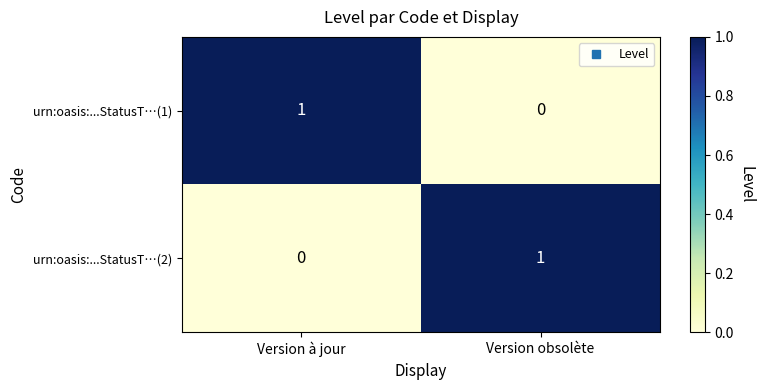

Which category has the highest value in the urn:oasis:...StatusT…(1) series?

Version à jour